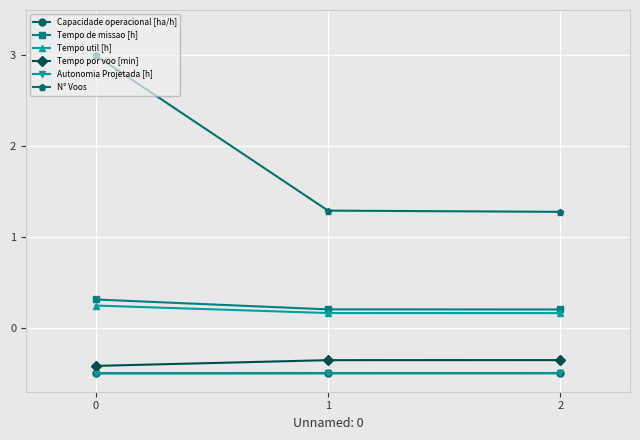

Which series has the widest spread of values?

N° Voos